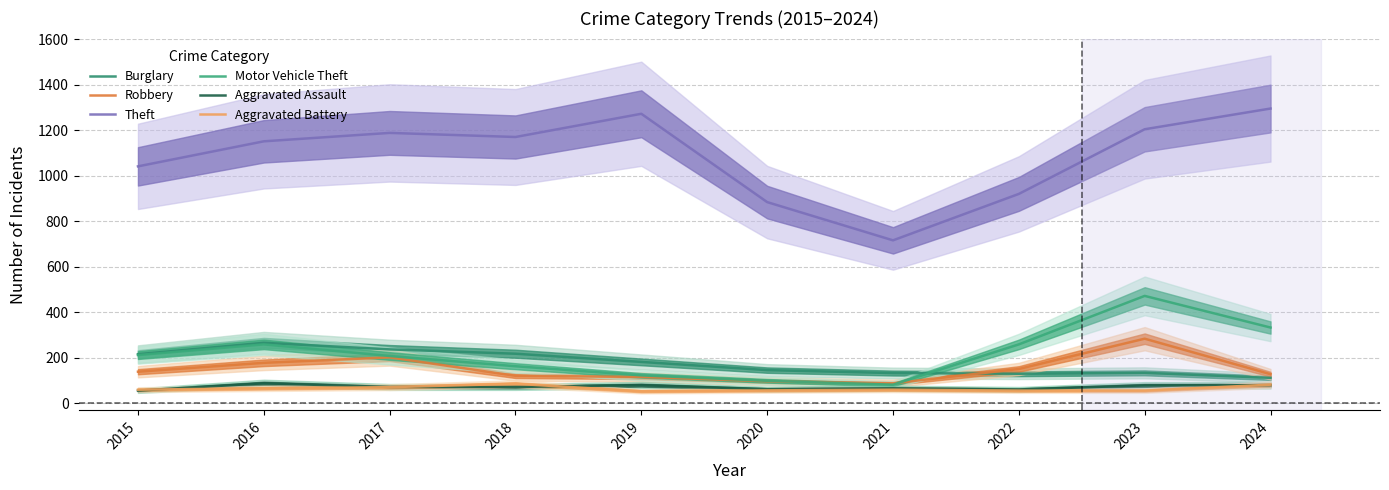

True or false: Aggravated Battery and Burglary intersect in this chart.

False